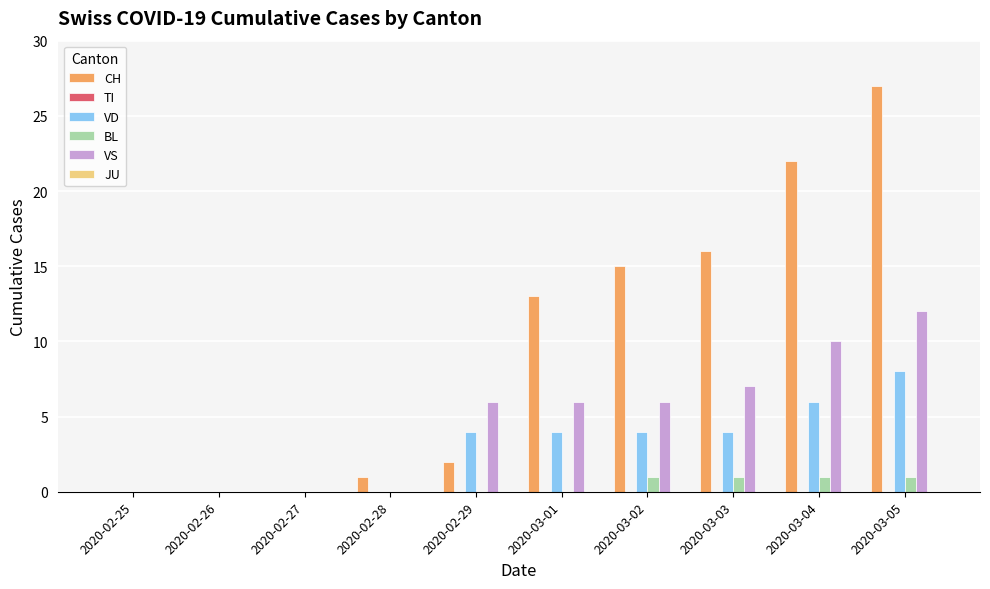

What is the maximum value shown in the chart?

27